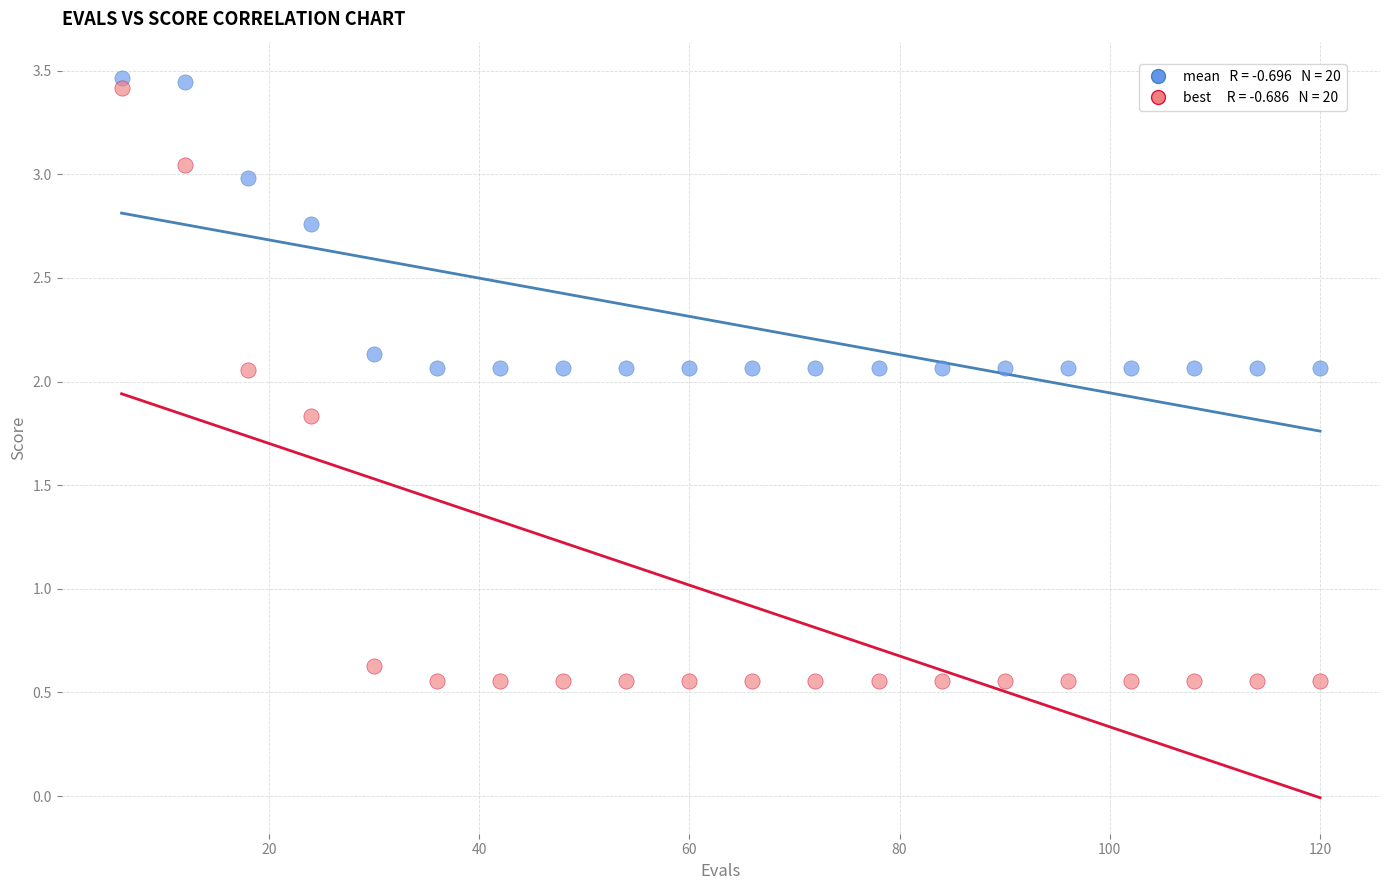

Across all data points, what is the range of Y values (max minus min)?

2.9